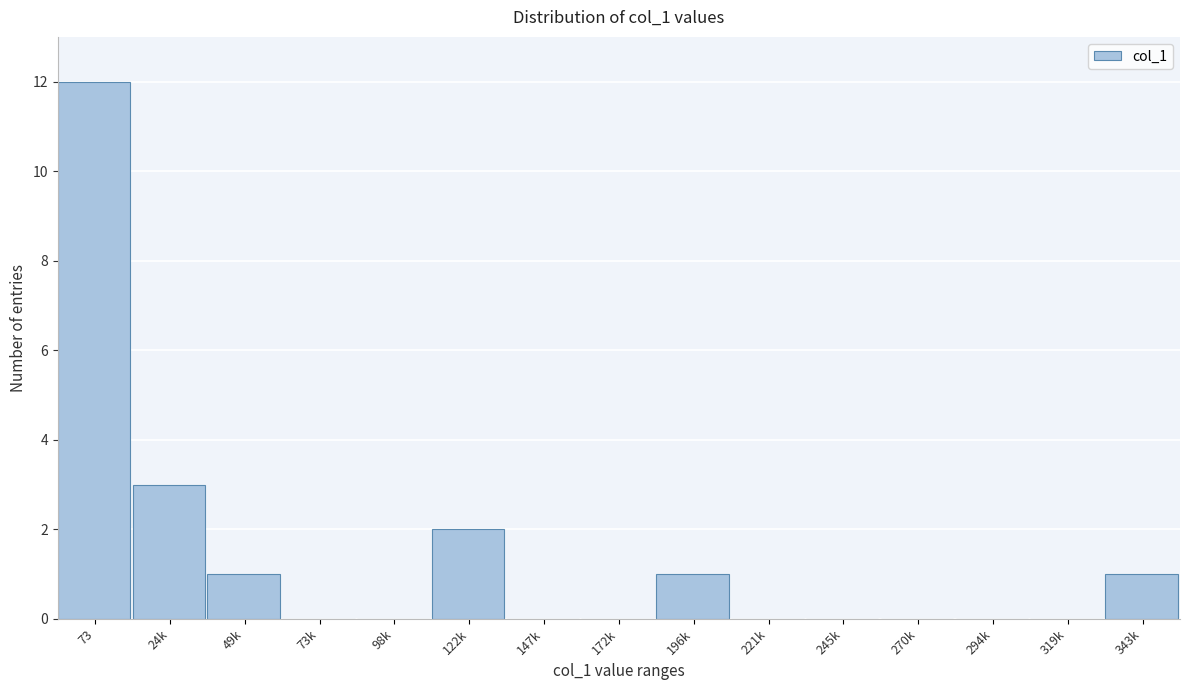

Reading left to right, transcribe all the data shown in this chart.

73=12	24k=3	49k=1	73k=0	98k=0	122k=2	147k=0	172k=0	196k=1	221k=0	245k=0	270k=0	294k=0	319k=0	343k=1